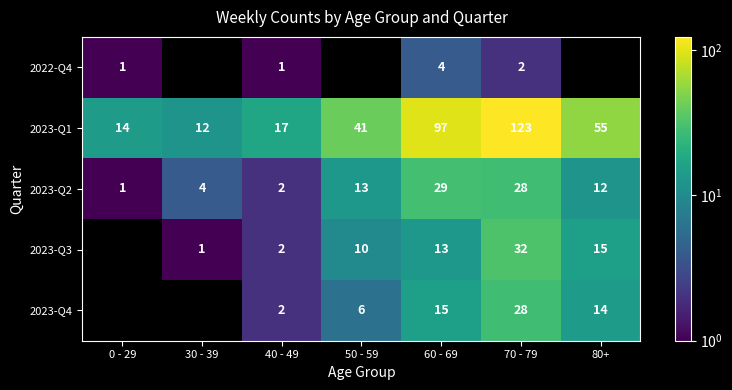

What is the maximum value shown in the chart?

123